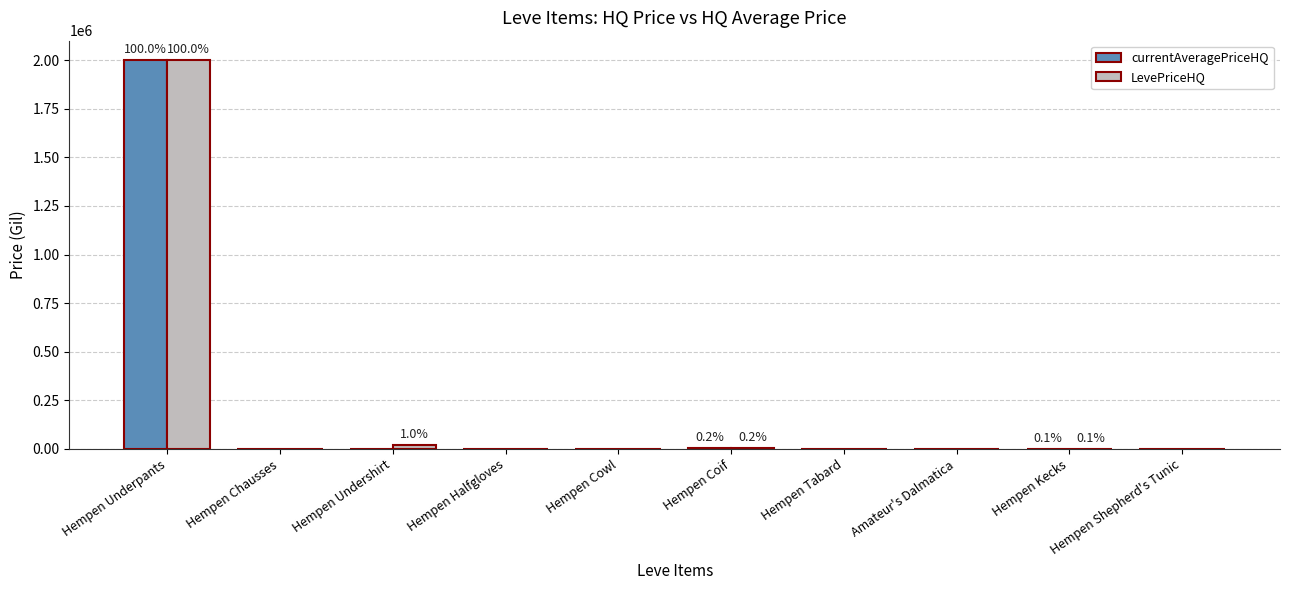

What are all the series names shown in the legend?

currentAveragePriceHQ, LevePriceHQ